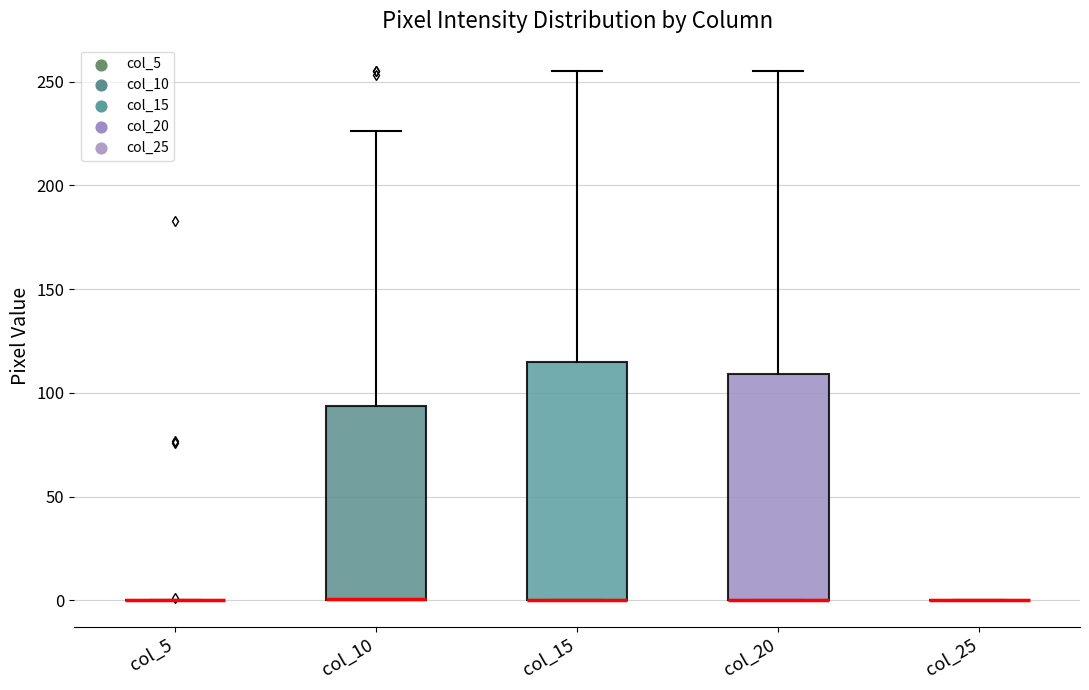

Reading left to right, transcribe this box plot: for each box, give where its median line is, the range the box spans, and where its two whiskers end, as read against the y-axis. The values are not printed on the chart, so give them approximately, as read against the axis.

col_5: box collapsed to a line at 0, whiskers 0 to 0
col_10: median 0 (drawn on the box's lower edge), box 0 to 95, whiskers 0 to 225
col_15: median 0 (drawn on the box's lower edge), box 0 to 115, whiskers 0 to 255
col_20: median 0 (drawn on the box's lower edge), box 0 to 110, whiskers 0 to 255
col_25: box collapsed to a line at 0, whiskers 0 to 0